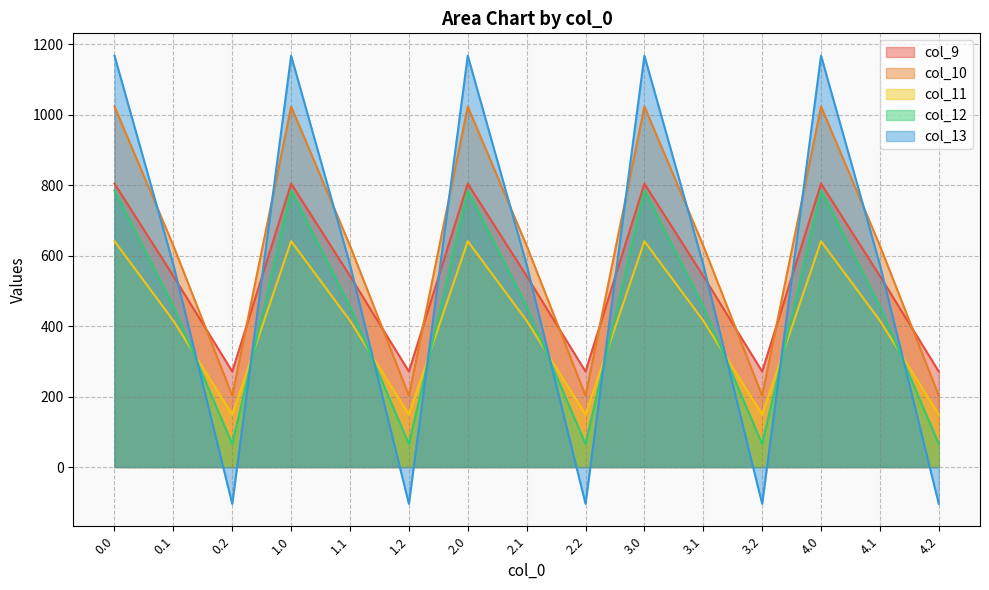

In col_11, how many points are lower than both neighbors (excluding endpoints)?

4